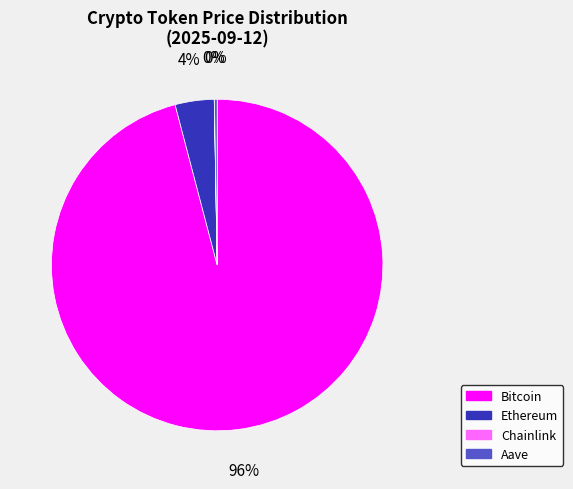

What is the largest slice in the pie chart?

Bitcoin